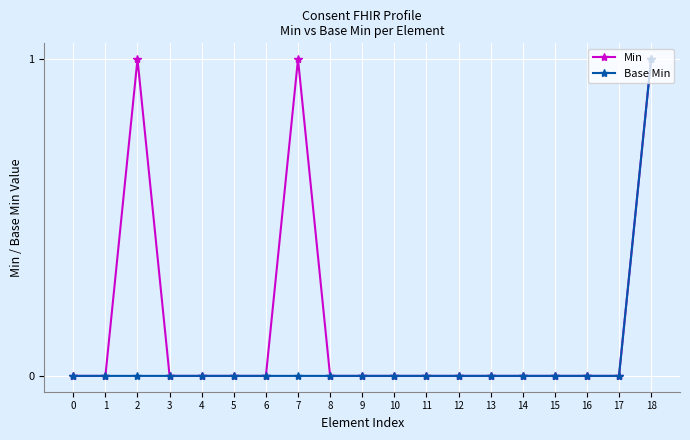

True or false: Min has more than 1 interior local peaks.

True